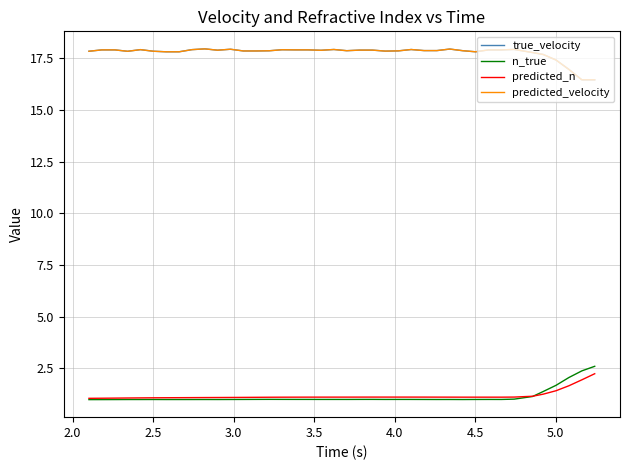

How many interior local valleys does the n_true series have?

8